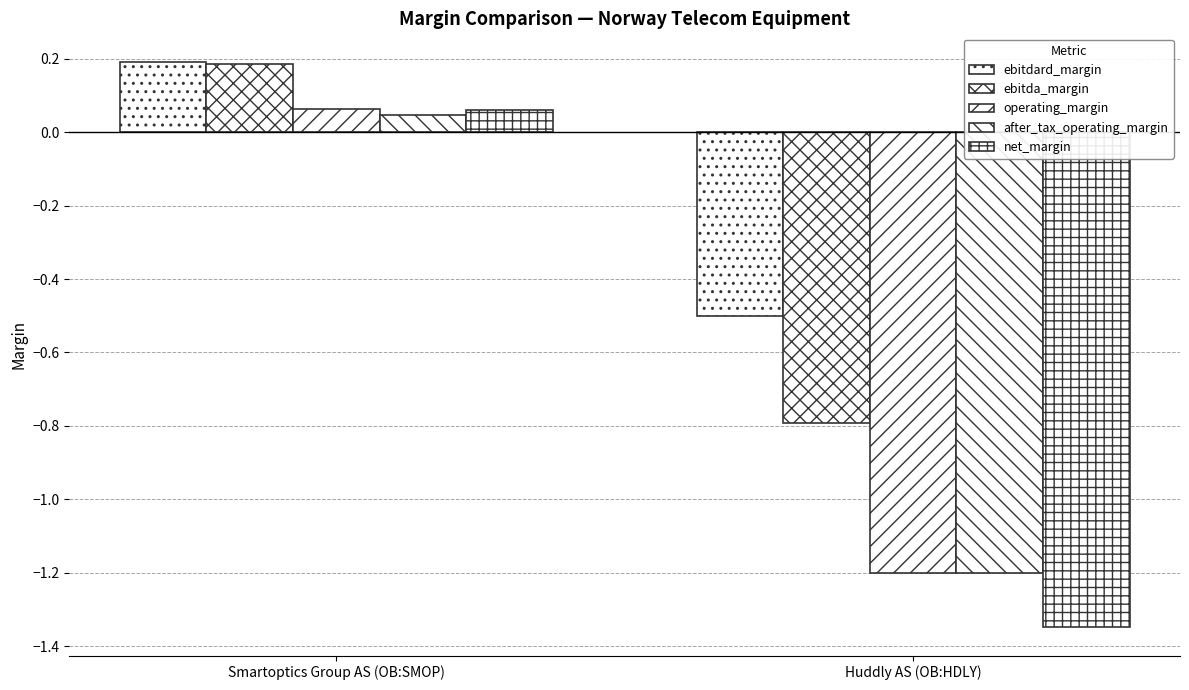

What is the difference between the maximum and minimum values in the ebitda_margin series?

1.0